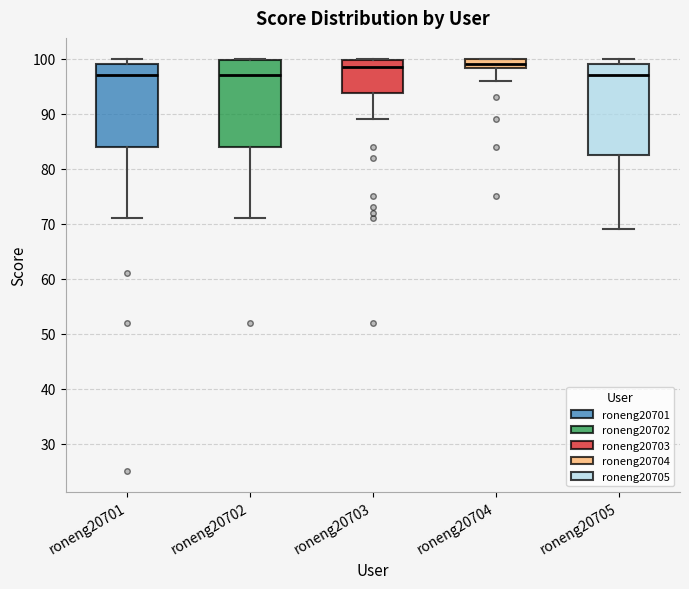

Where does the lower whisker of the box for roneng20701 end on the y-axis? The values are not printed on the chart, so give them approximately, as read against the axis.

71